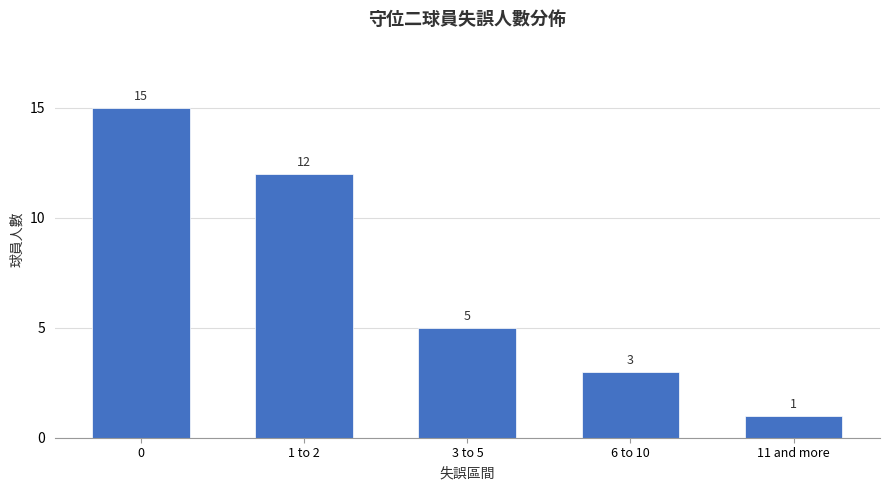

Reading right to left, what are all the values shown in this chart?

1	3	5	12	15